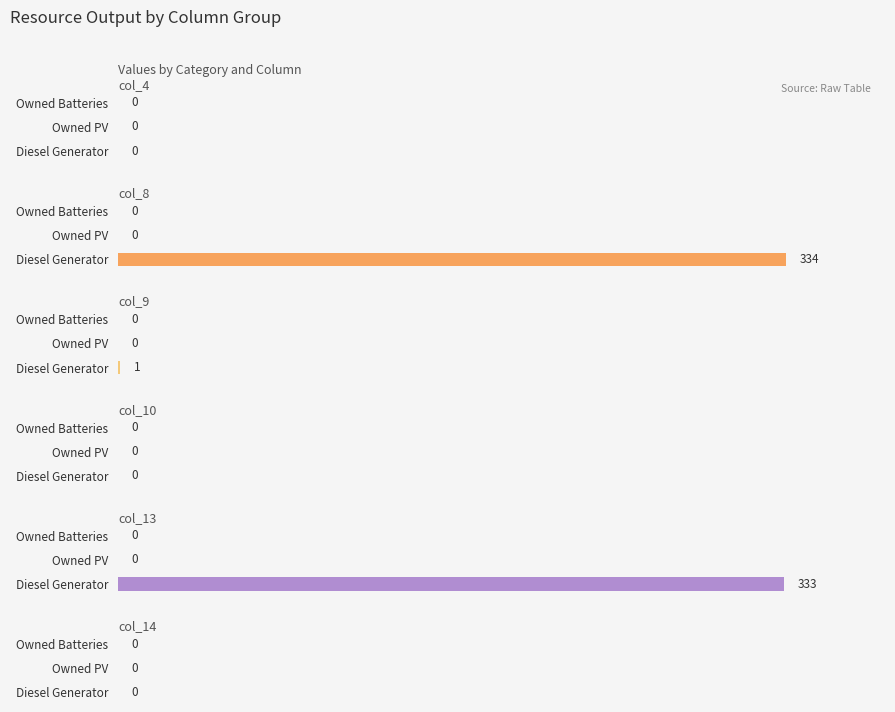

Is it true that col_9 equals 0.0 at Owned Batteries?

True